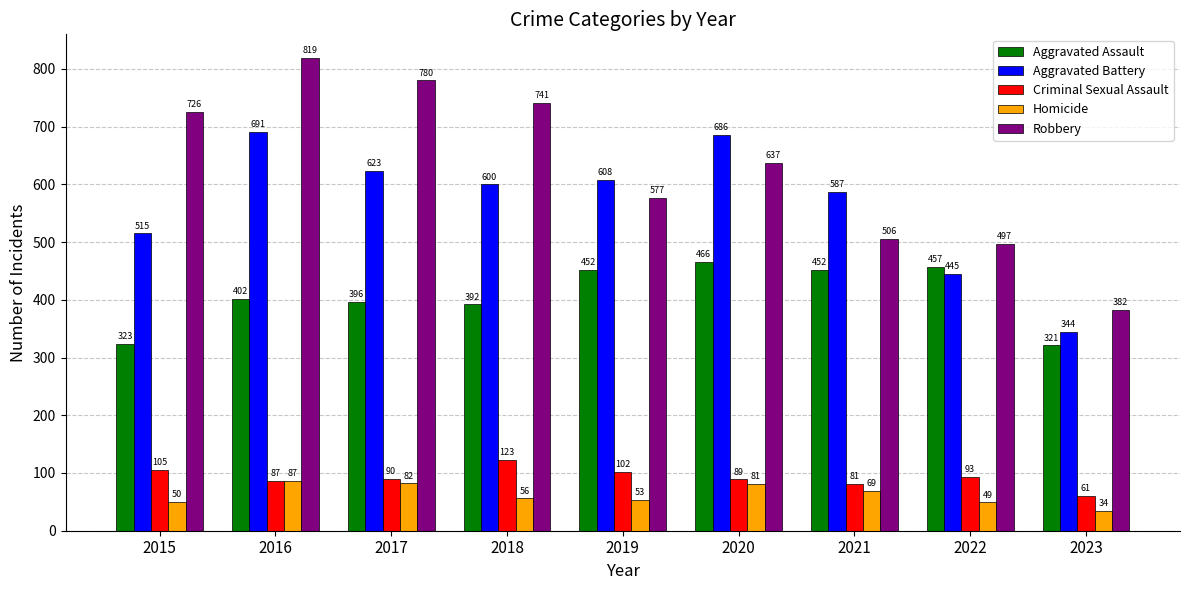

Where is Aggravated Battery nearest to the value 517?

2015